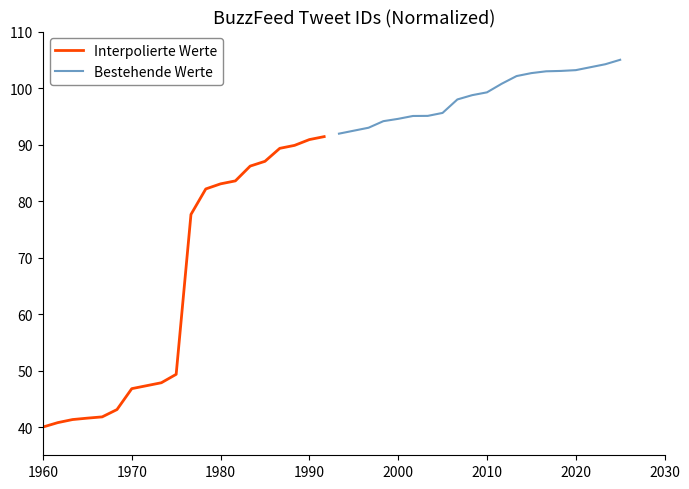

Which category has the lowest value in the Interpolierte Werte series?

1960